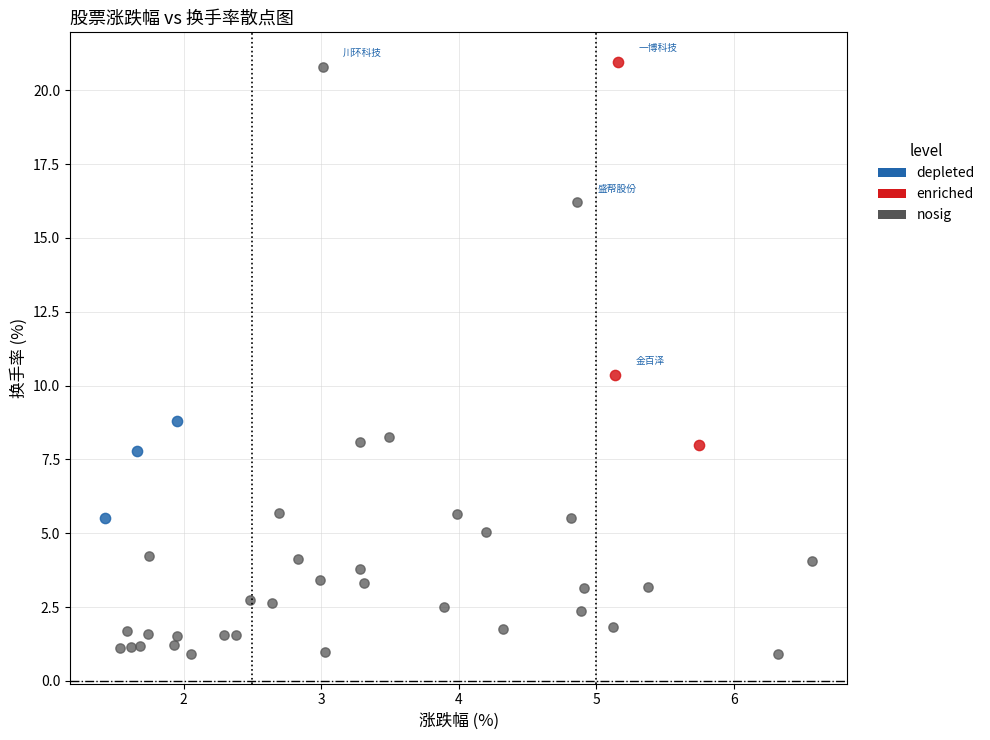

Which series contains the lowest Y value?

nosig